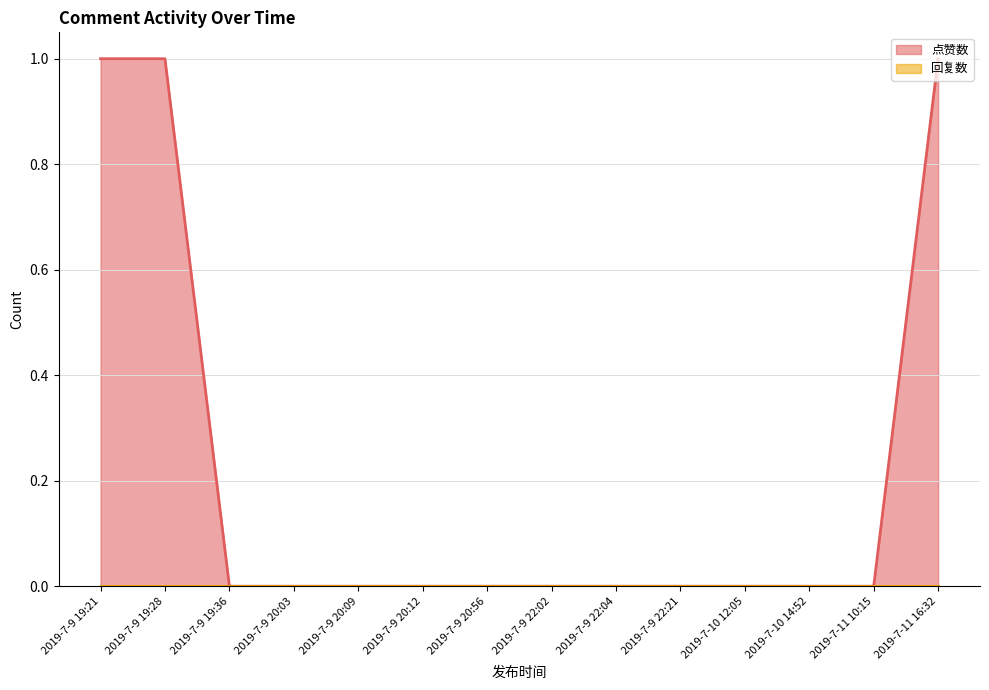

How many lines are shown in the chart?

1